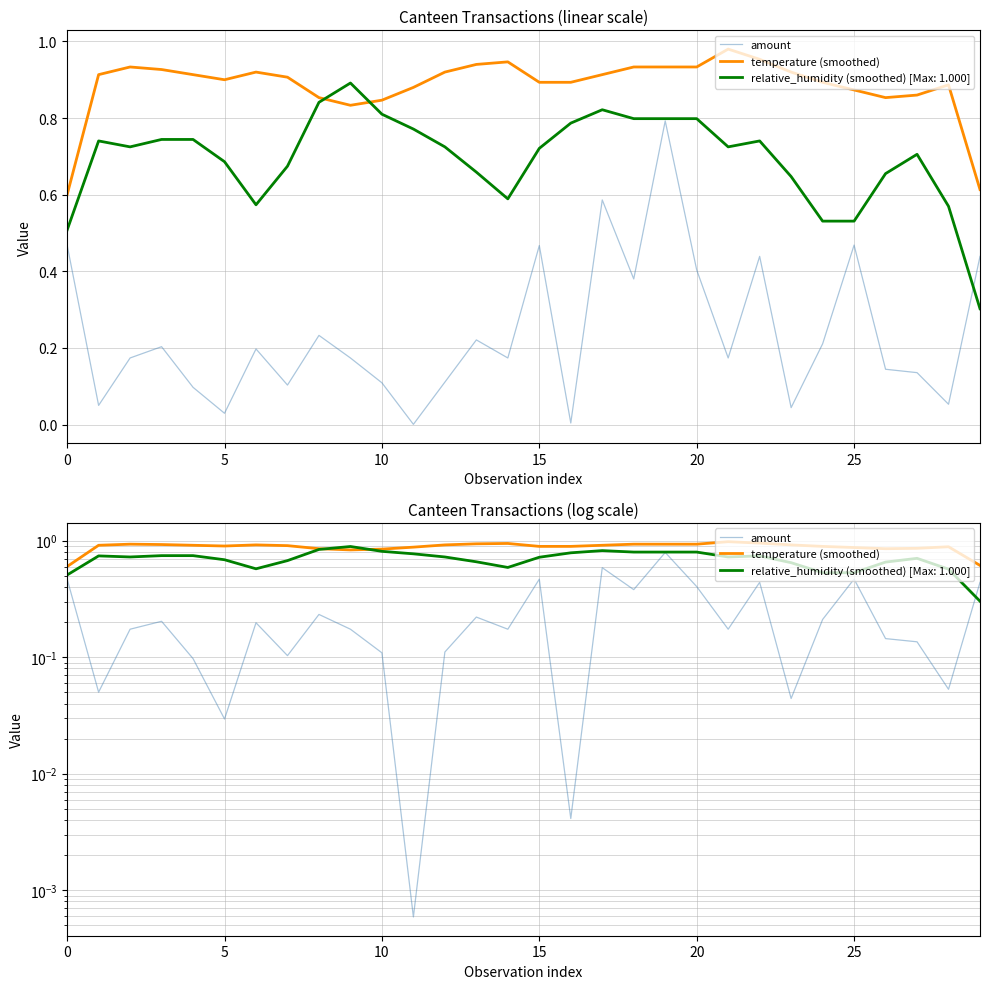

What are all the series names shown in the legend?

amount, temperature (smoothed)